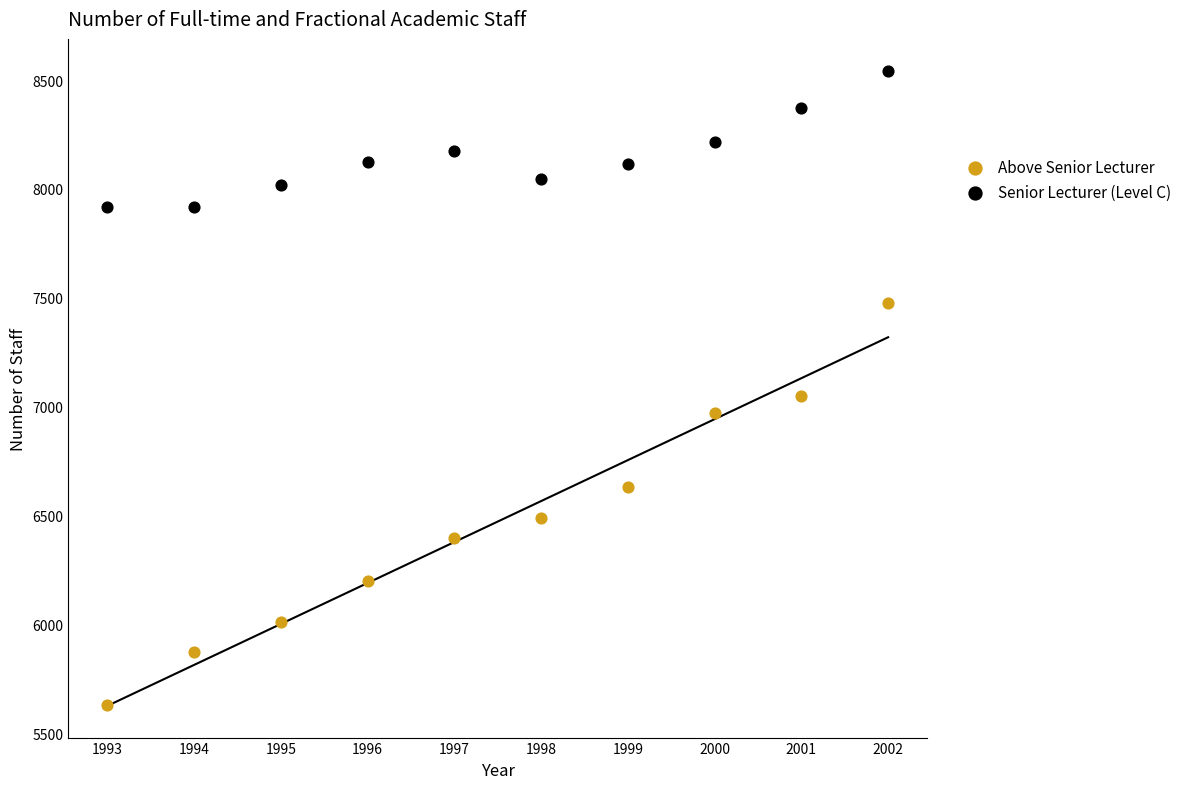

Which series contains the highest Y value?

Senior Lecturer (Level C)